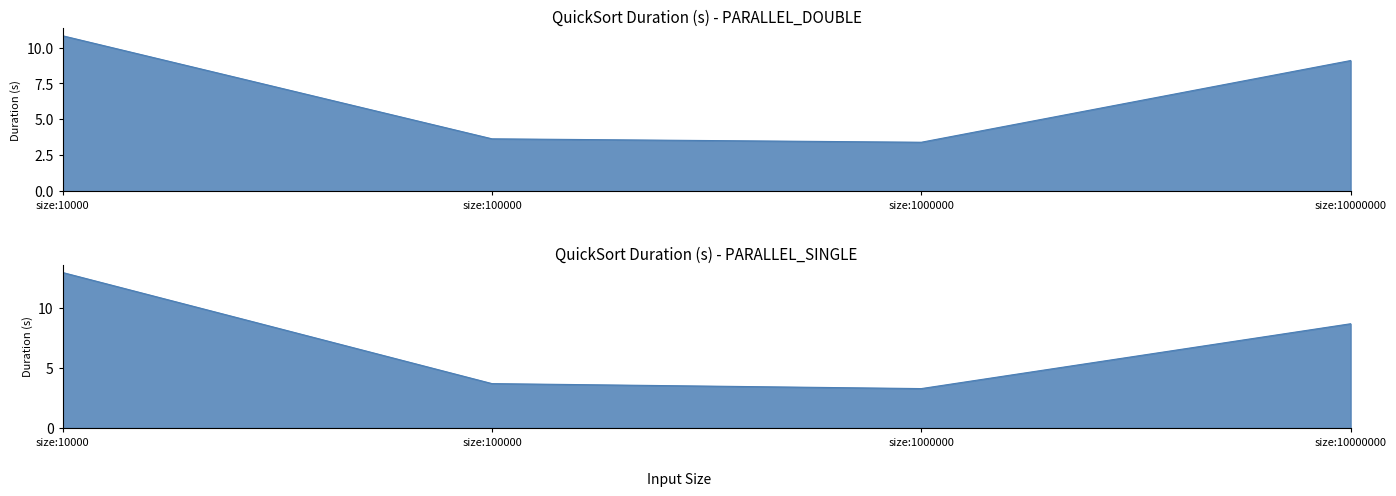

Rank the series by their average value, from lowest to highest.

PARALLEL_DOUBLE, PARALLEL_SINGLE